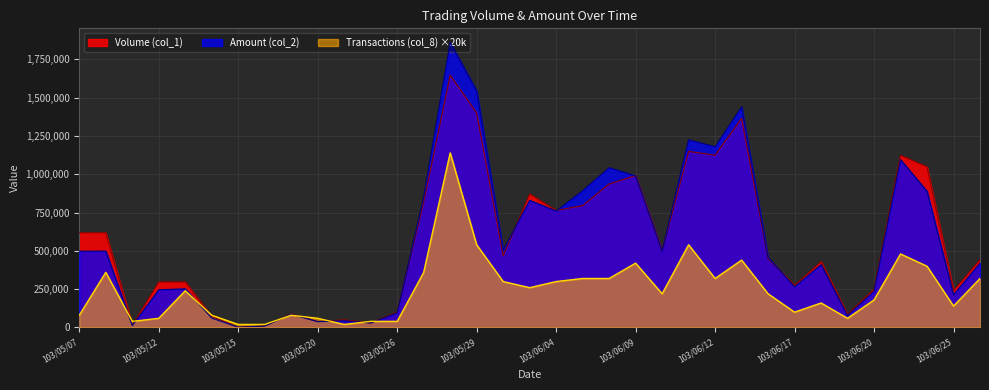

Reading left to right, what are all the values shown in this chart?

Volume (col_1): 103/05/07=618000	103/05/08=618000	103/05/09=16000	103/05/12=297000	103/05/13=297000	103/05/14=72000	103/05/15=2000	103/05/16=10000	103/05/19=89000	103/05/20=39000	103/05/21=50000	103/05/23=30000	103/05/26=100000	103/05/27=820000	103/05/28=1647000	103/05/29=1400000	103/05/30=468000	103/06/03=872000	103/06/04=764000	103/06/05=796000	103/06/06=937000	103/06/09=992000	103/06/10=500000	103/06/11=1150000	103/06/12=1125000	103/06/13=1365000	103/06/16=450000	103/06/17=275000	103/06/18=430000	103/06/19=85000	103/06/20=251000	103/06/23=1124000	103/06/24=1049000	103/06/25=241000	103/06/26=443000
Amount (col_2): 103/05/07=497970	103/05/08=498560	103/05/09=12480	103/05/12=246510	103/05/13=252450	103/05/14=61360	103/05/15=1920	103/05/16=9400	103/05/19=86720	103/05/20=38040	103/05/21=44000	103/05/23=29100	103/05/26=95000	103/05/27=851300	103/05/28=1860080	103/05/29=1544360	103/05/30=503180	103/06/03=829890	103/06/04=760090	103/06/05=892900	103/06/06=1043330	103/06/09=989900	103/06/10=497800	103/06/11=1225450	103/06/12=1179900	103/06/13=1440730	103/06/16=457700	103/06/17=265250	103/06/18=410100	103/06/19=77400	103/06/20=237100	103/06/23=1095470	103/06/24=889050	103/06/25=213460	103/06/26=420240
Transactions (col_8): 103/05/07=80000	103/05/08=360000	103/05/09=40000	103/05/12=60000	103/05/13=240000	103/05/14=80000	103/05/15=20000	103/05/16=20000	103/05/19=80000	103/05/20=60000	103/05/21=20000	103/05/23=40000	103/05/26=40000	103/05/27=360000	103/05/28=1140000	103/05/29=540000	103/05/30=300000	103/06/03=260000	103/06/04=300000	103/06/05=320000	103/06/06=320000	103/06/09=420000	103/06/10=220000	103/06/11=540000	103/06/12=320000	103/06/13=440000	103/06/16=220000	103/06/17=100000	103/06/18=160000	103/06/19=60000	103/06/20=180000	103/06/23=480000	103/06/24=400000	103/06/25=140000	103/06/26=320000